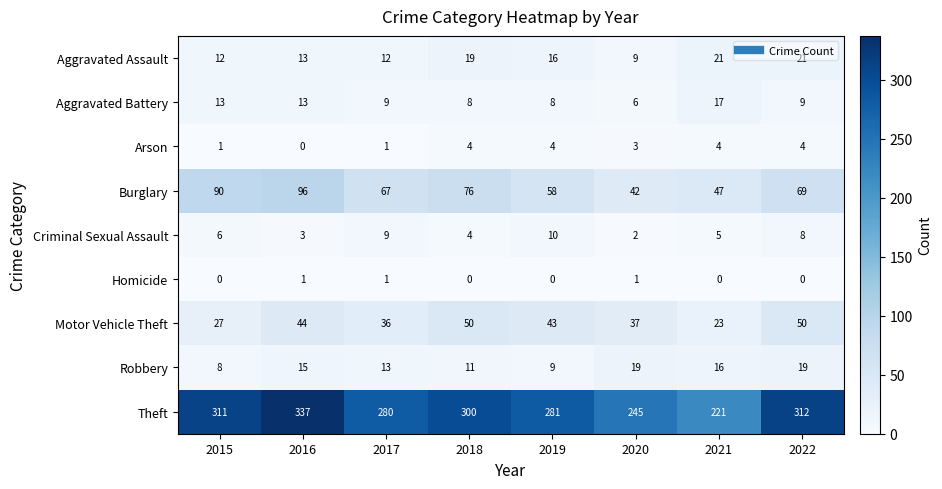

What is the spread (max minus min) of values at 2020?

244